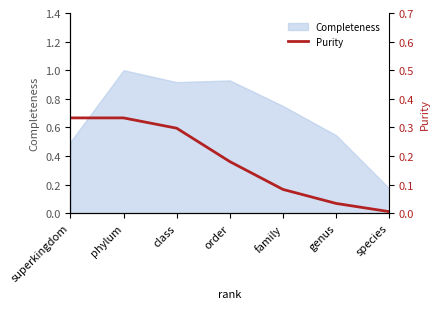

At which label does Completeness reach its minimum?

species